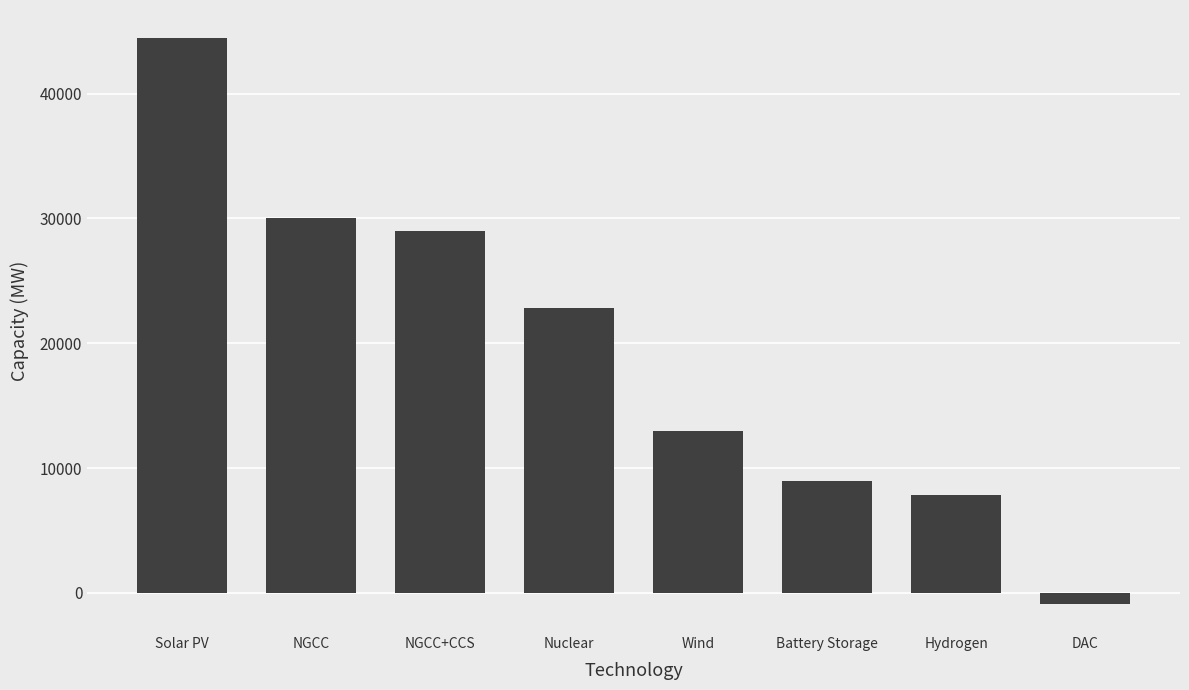

Between Solar PV and NGCC+CCS, which is larger?

Solar PV